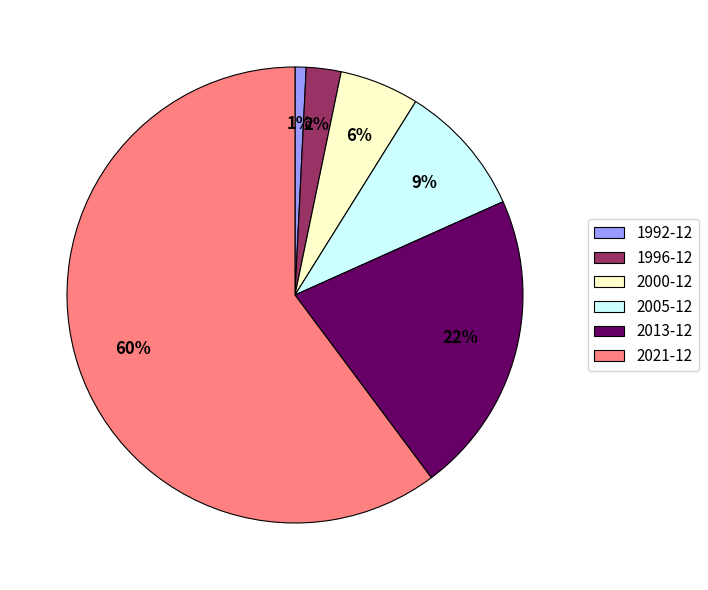

Rank the categories by value from highest to lowest.

2021-12, 2013-12, 2005-12, 2000-12, 1996-12, 1992-12